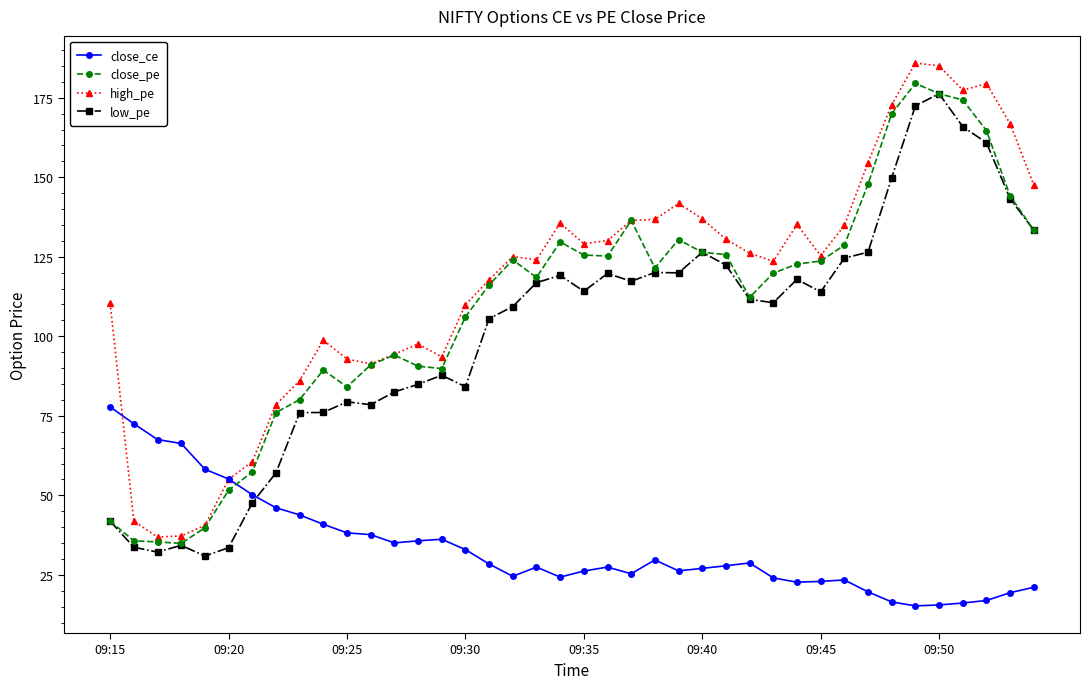

True or false: close_ce and low_pe intersect in this chart.

True